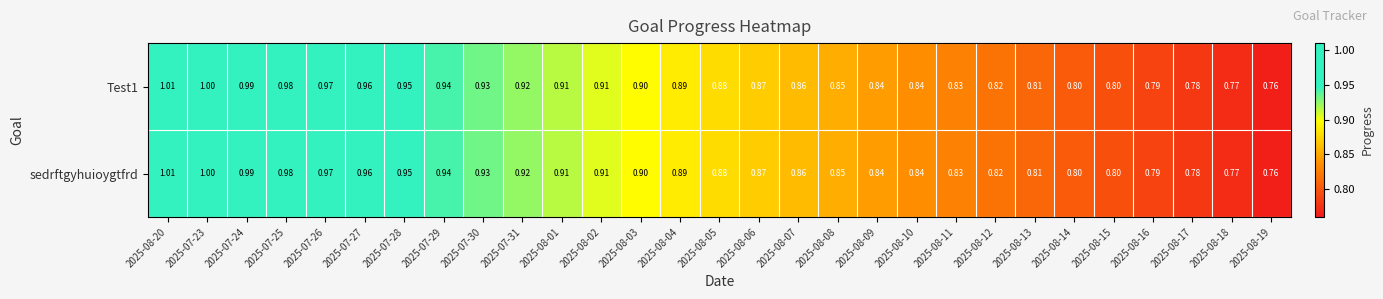

What is the greatest value displayed?

1.0